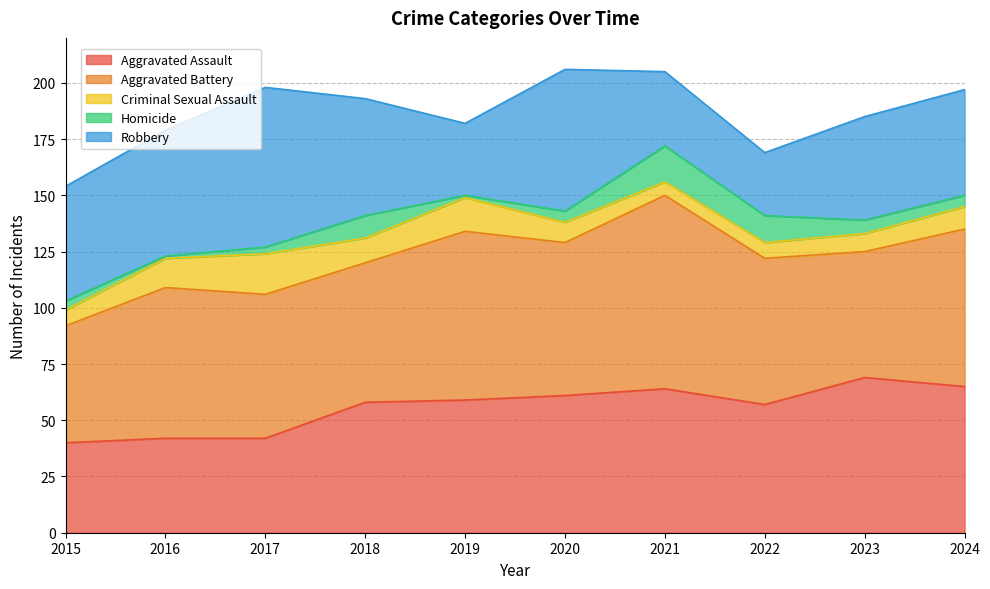

What is the sum of all Criminal Sexual Assault values?

104